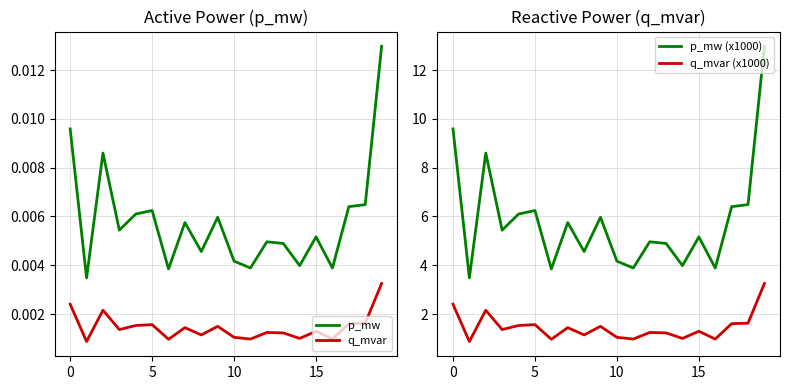

How many lines are shown in the chart?

4